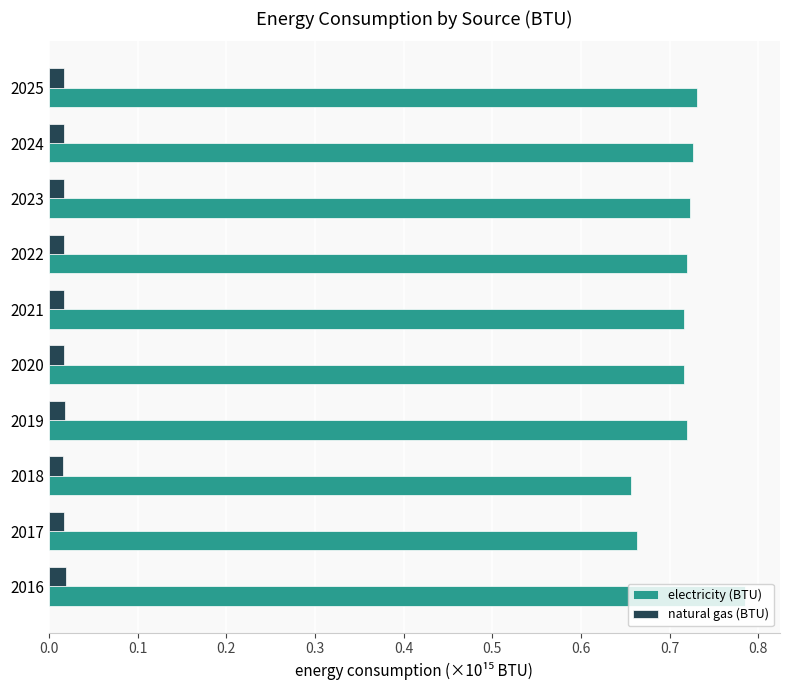

Is the value of natural gas (BTU) at 2021 greater than the value of electricity (BTU) at 2023?

No